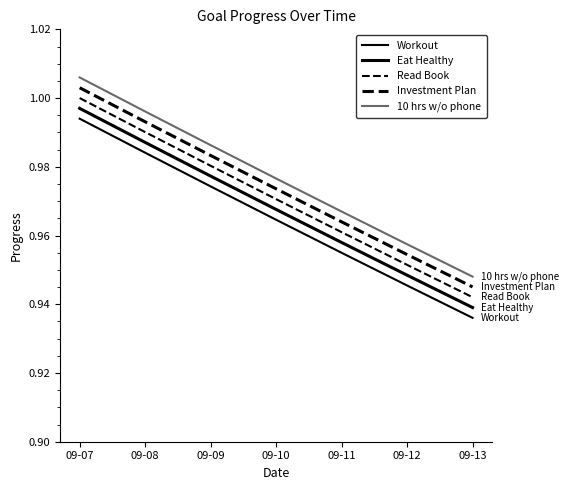

Is this an area chart (filled region under the line)?

No